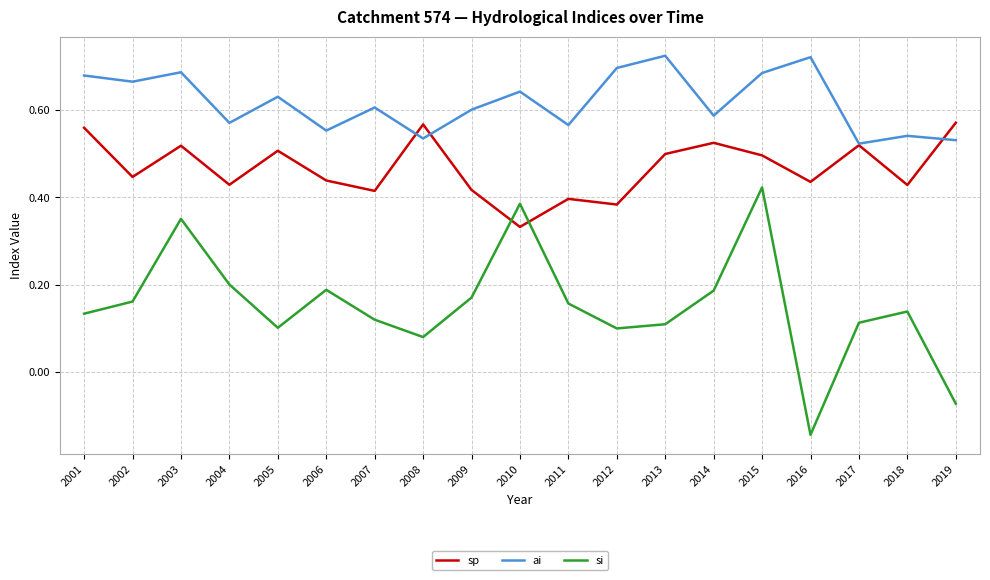

Where is sp nearest to the value 0?

2010